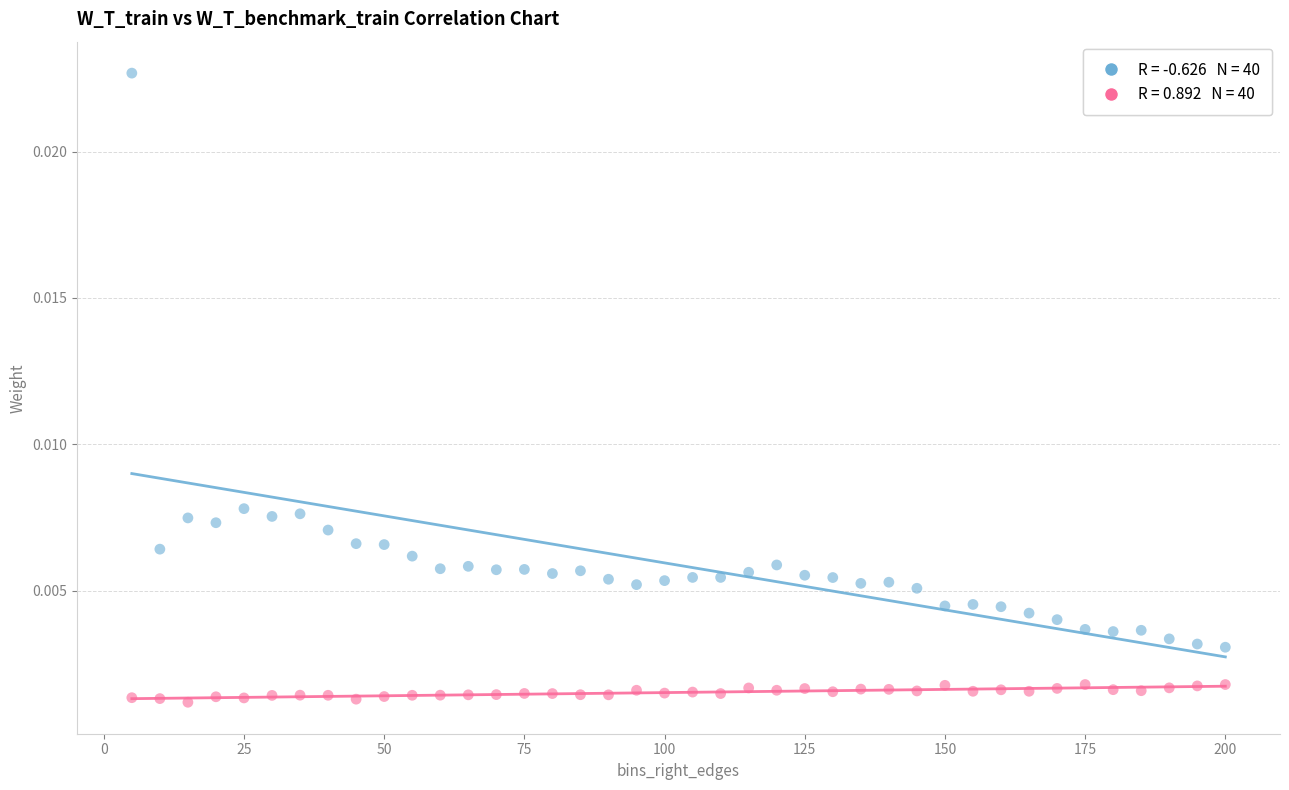

Across all data points, what is the range of X values (max minus min)?

195.0